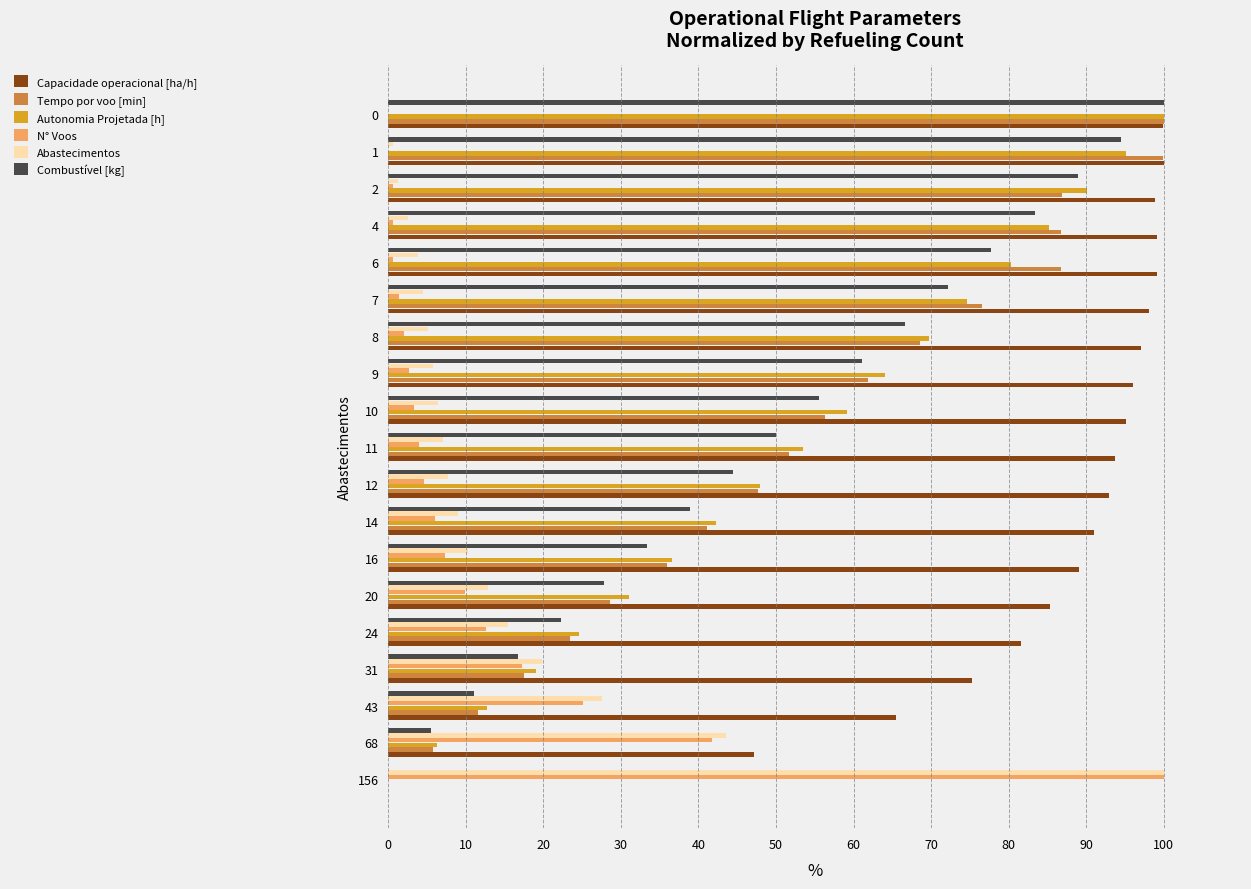

What is the sum of all Combustível [kg] values?

950.0